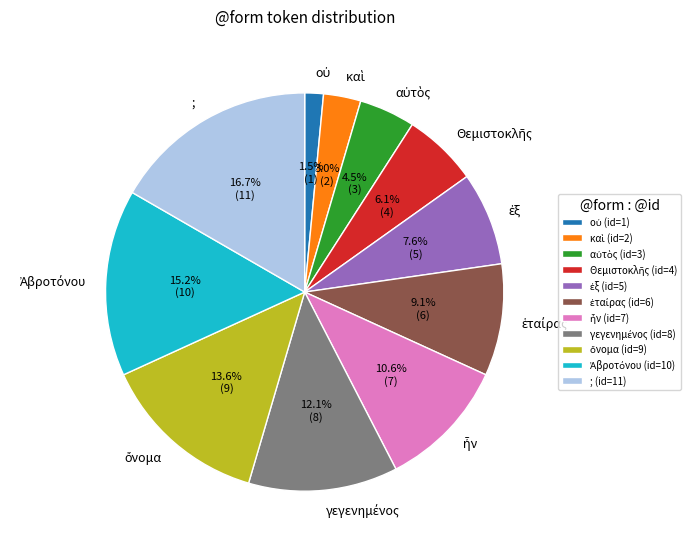

Is there any slice that represents more than half of the pie?

No